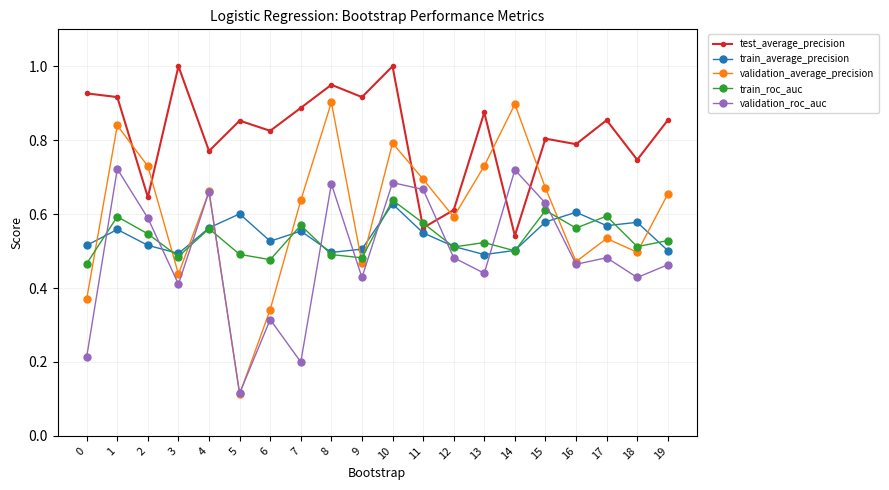

At 7, list the series in order from smallest to largest.

validation_roc_auc, train_average_precision, train_roc_auc, validation_average_precision, test_average_precision